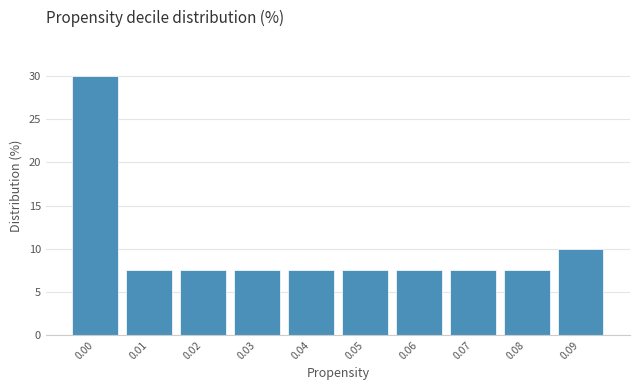

Reading right to left, extract all data points from this chart.

10.0	7.5	7.5	7.5	7.5	7.5	7.5	7.5	7.5	30.0